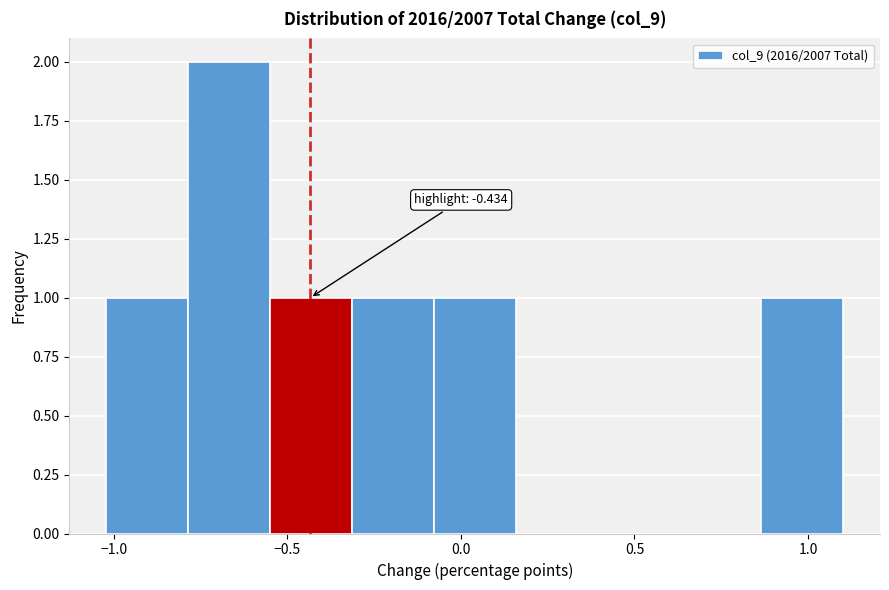

Which range on the x-axis has the tallest bar?

-0.80 to -0.55